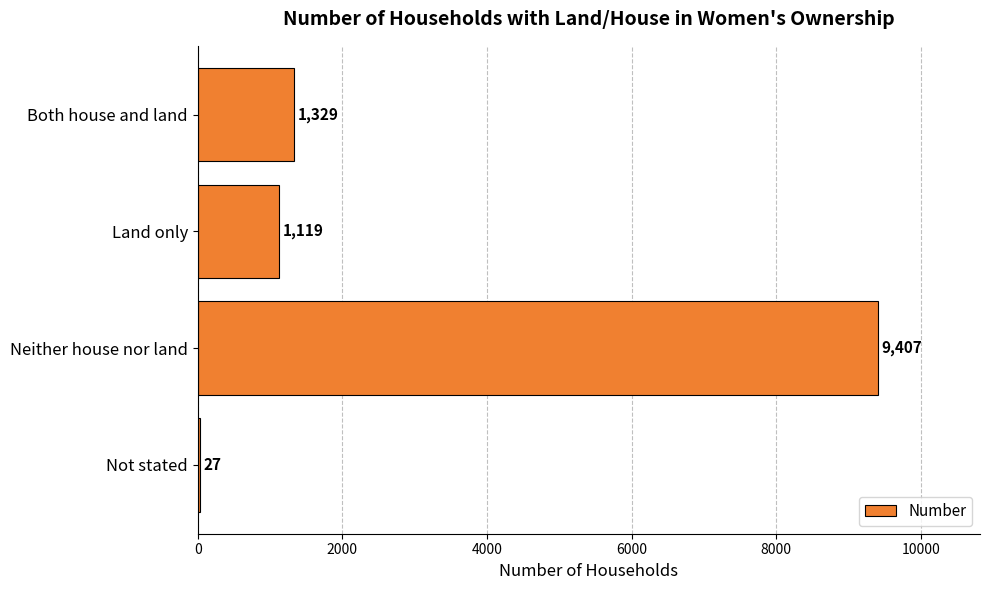

Reading bottom to top, list all the values displayed in this chart.

Not stated=27	Neither house nor land=9407	Land only=1119	Both house and land=1329